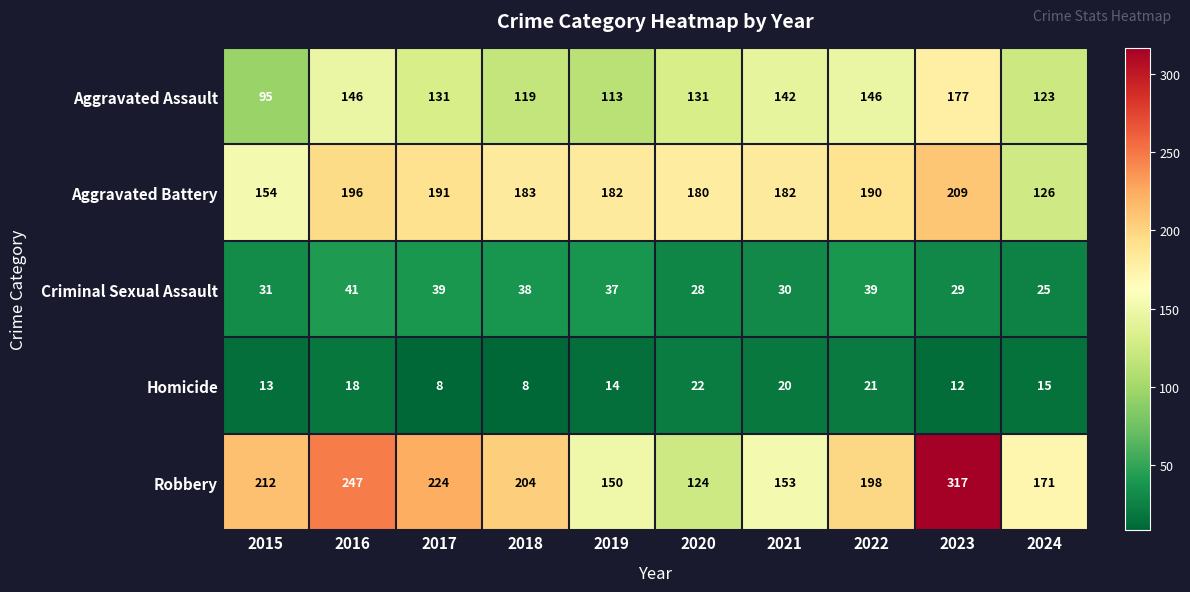

At 2020, list the series in order from largest to smallest.

Aggravated Battery, Aggravated Assault, Robbery, Criminal Sexual Assault, Homicide